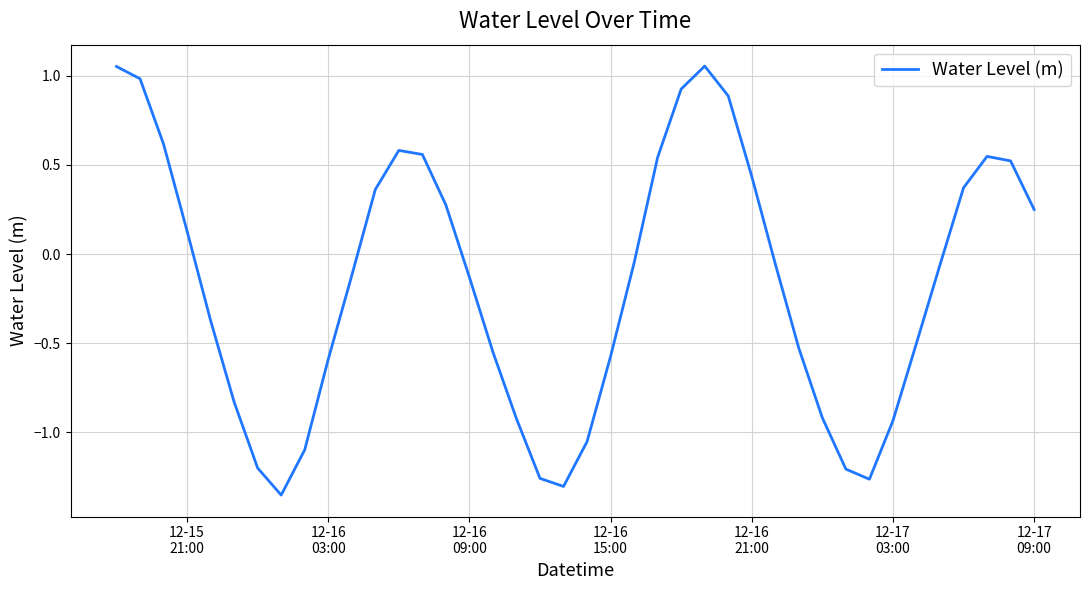

What is the difference between the maximum and minimum values?

2.4